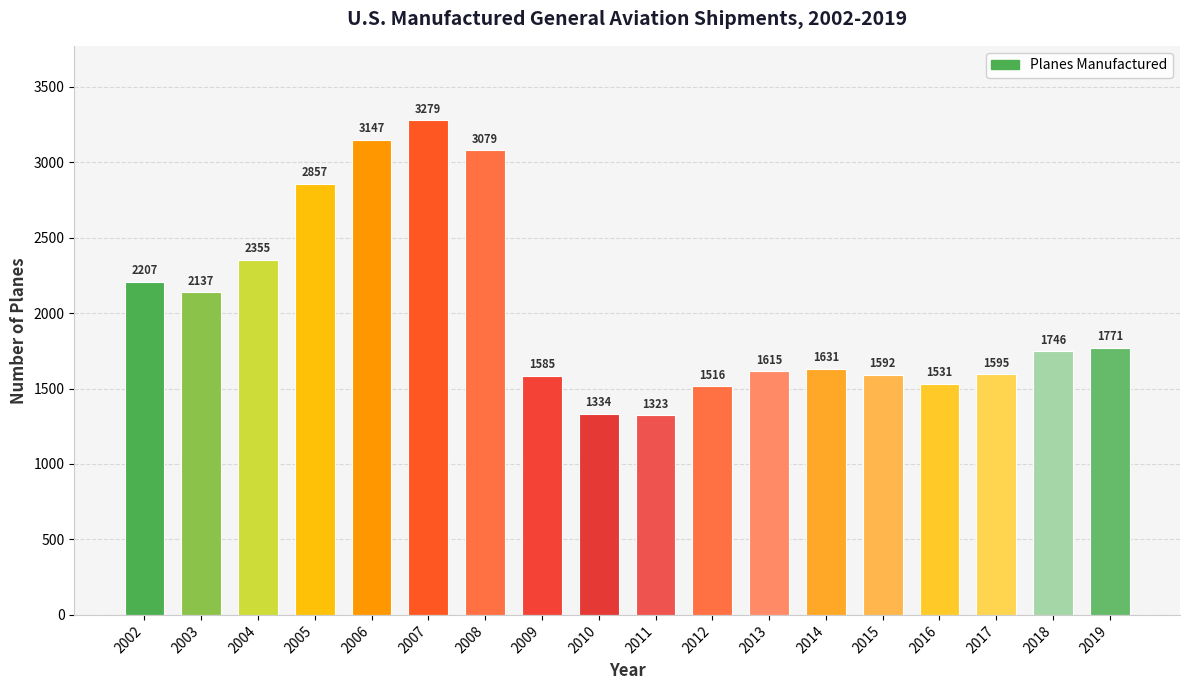

What is the average value?

2017